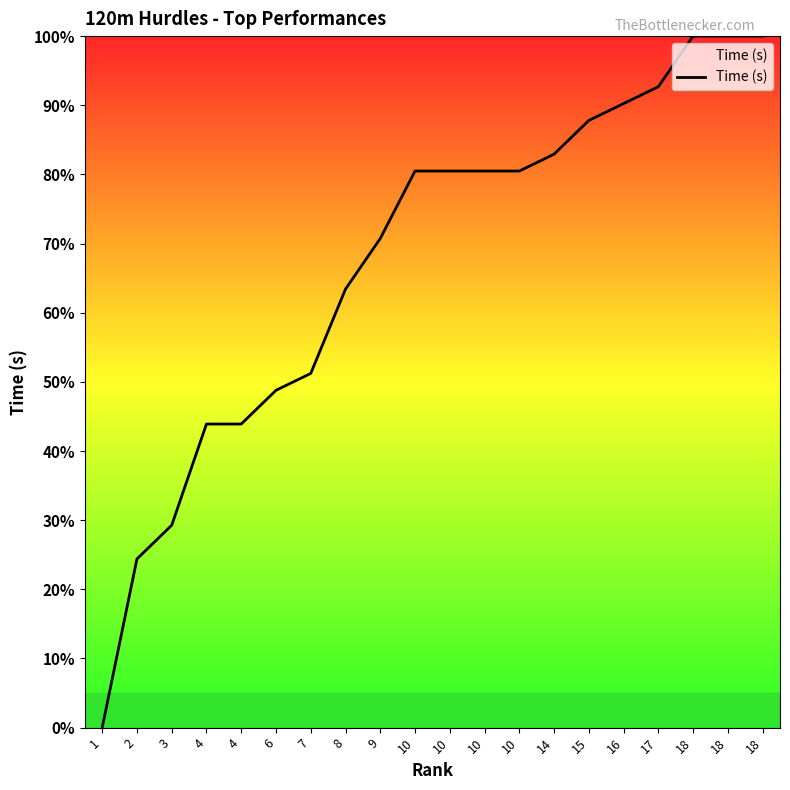

What is the maximum value shown in the chart?

100.0